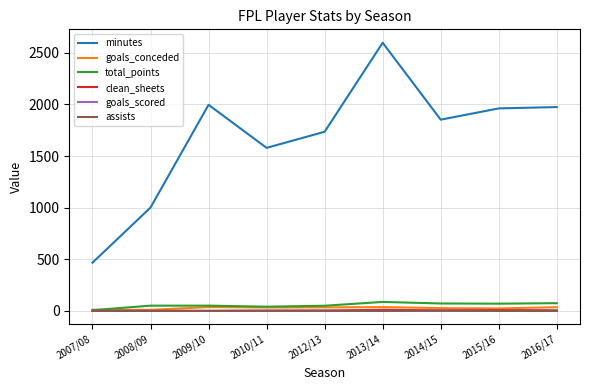

True or false: goals_conceded has more than 1 interior local peaks.

True